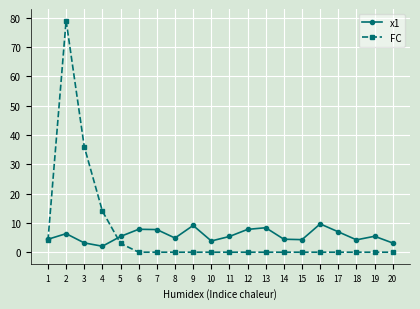

Which series has the largest range (max minus min)?

FC